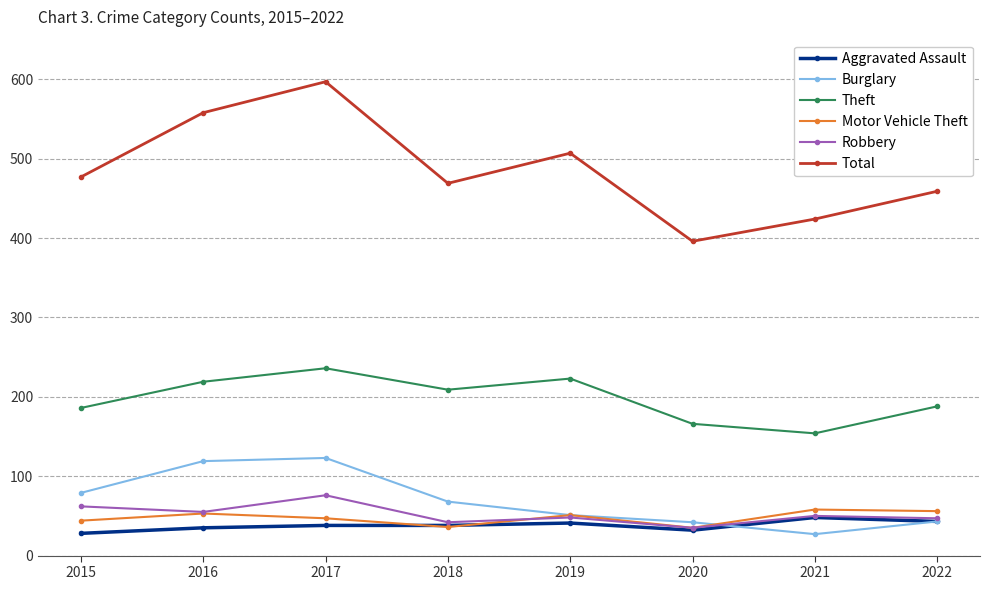

True or false: Motor Vehicle Theft has more than 1 interior local peaks.

True